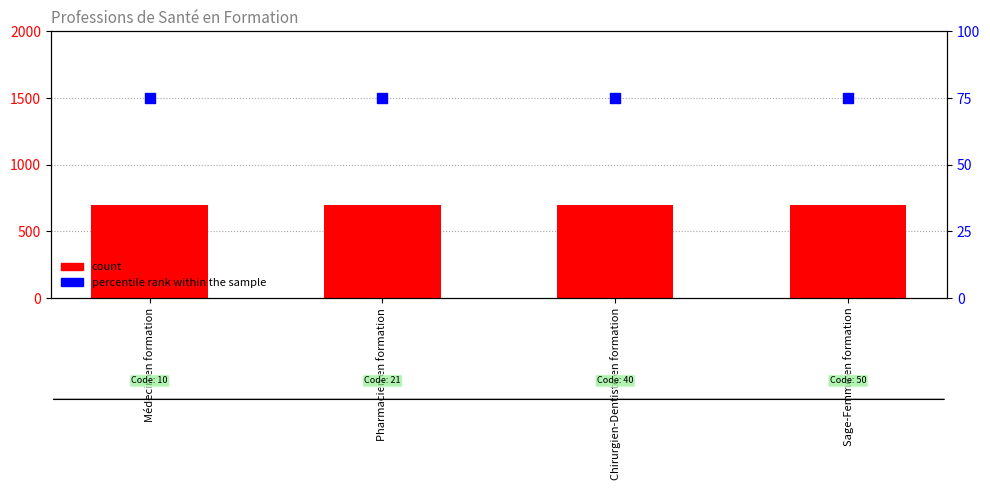

What is the total value across all series at Chirurgien-Dentiste en formation?

775